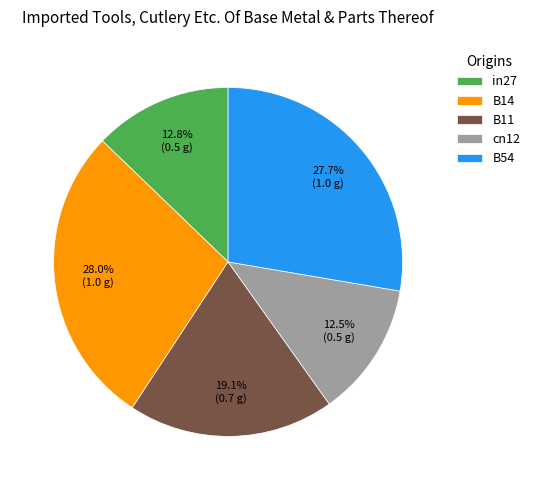

What portion of the pie excludes B54?

72.3%